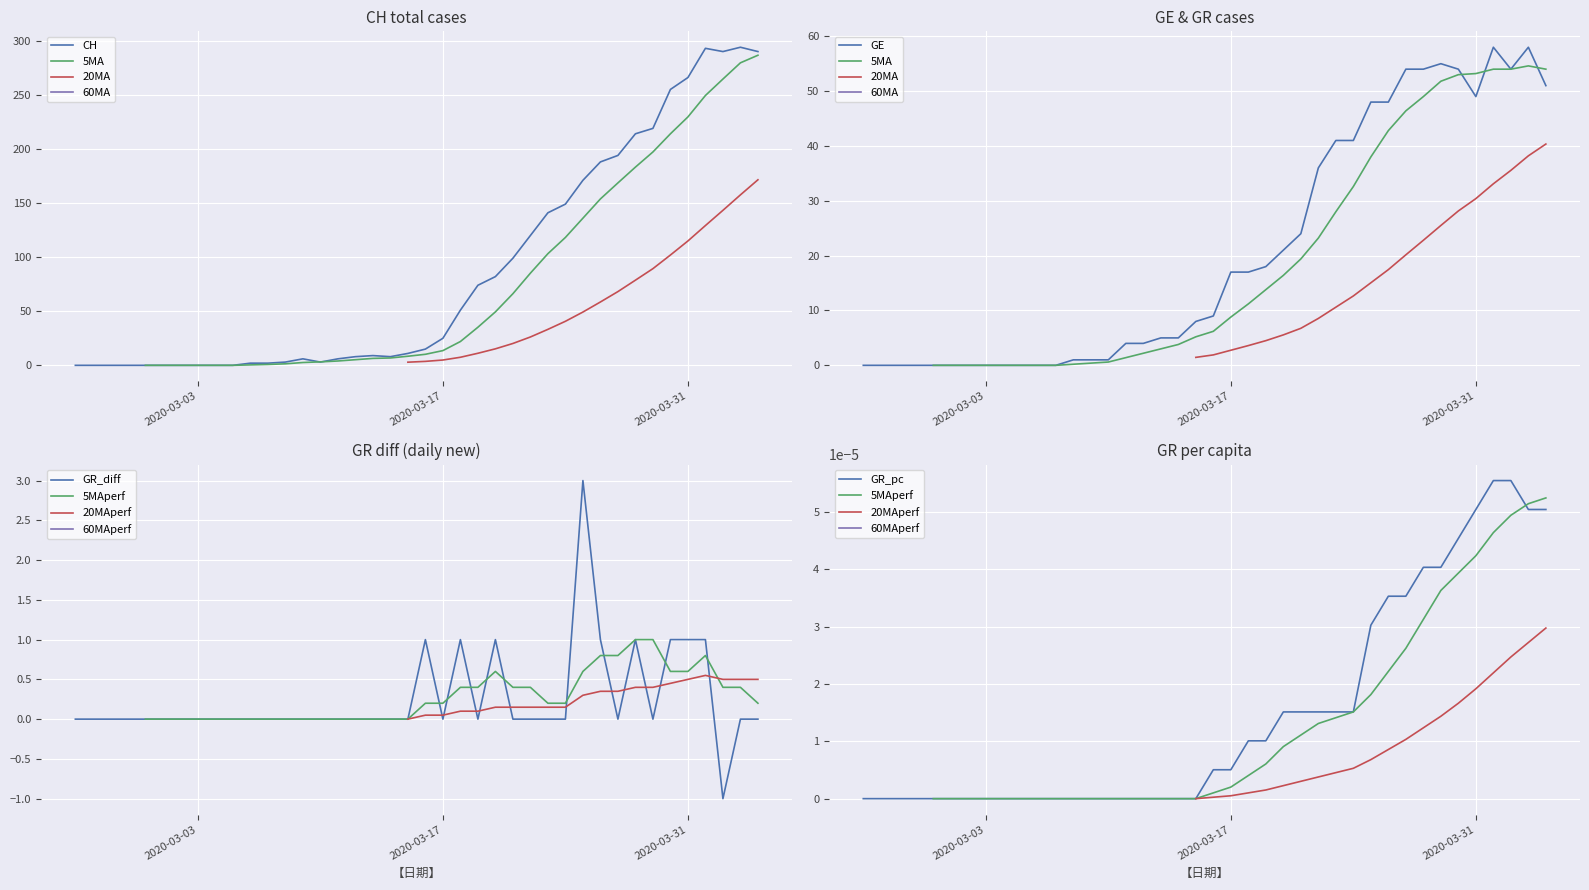

Is it true that GR equals 0.0 at 16?

False